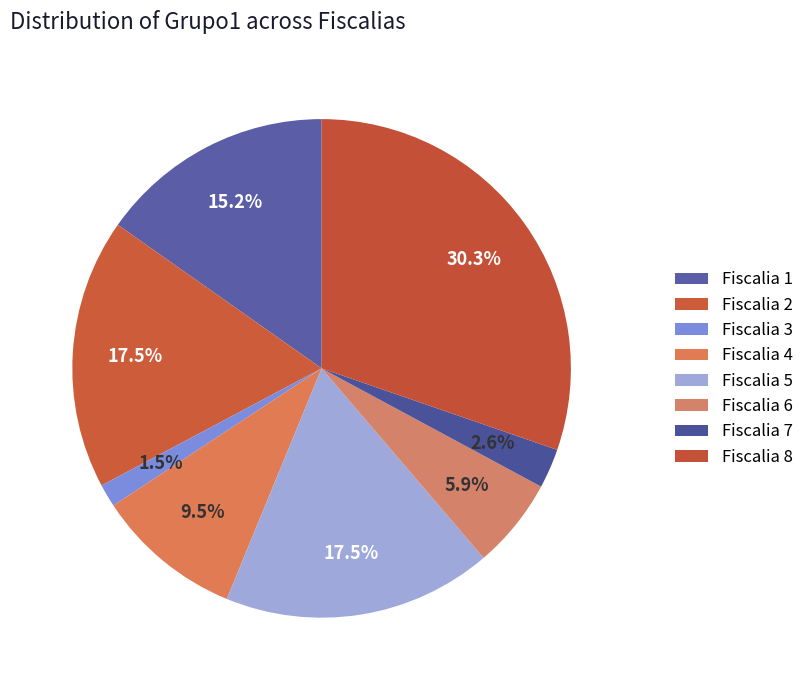

Is there any slice that represents more than half of the pie?

No